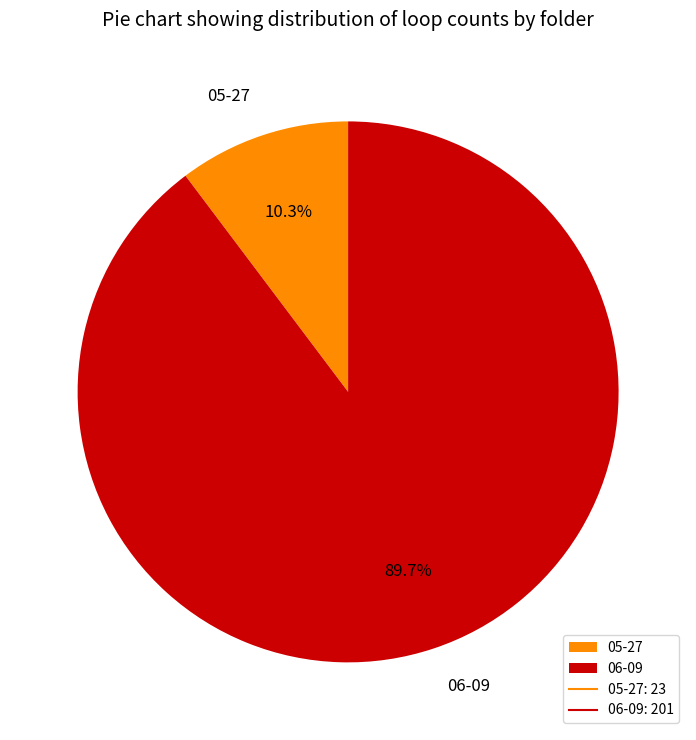

Combined, what portion of the pie is 06-09 and 05-27?

100.0%